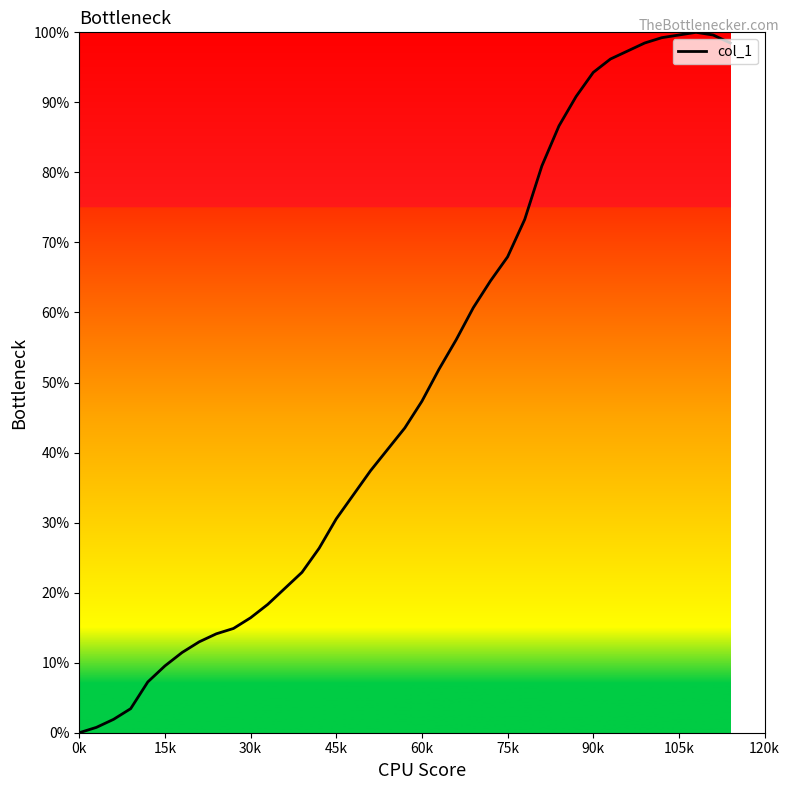

What is the greatest value displayed?

100.0